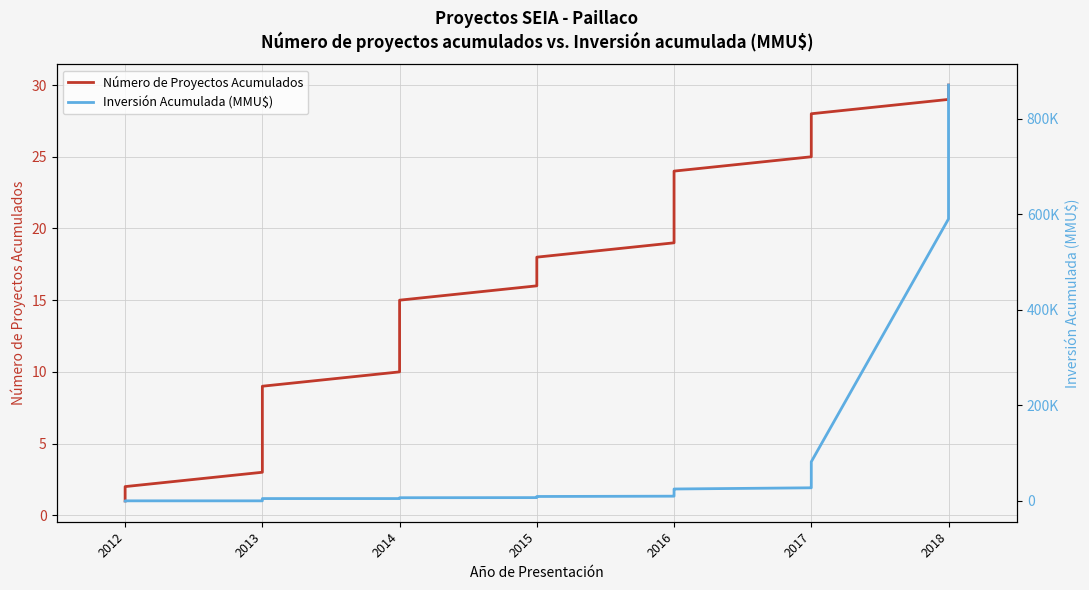

What value does the Inversión Acumulada (MMU$) series have at 2017?

82000